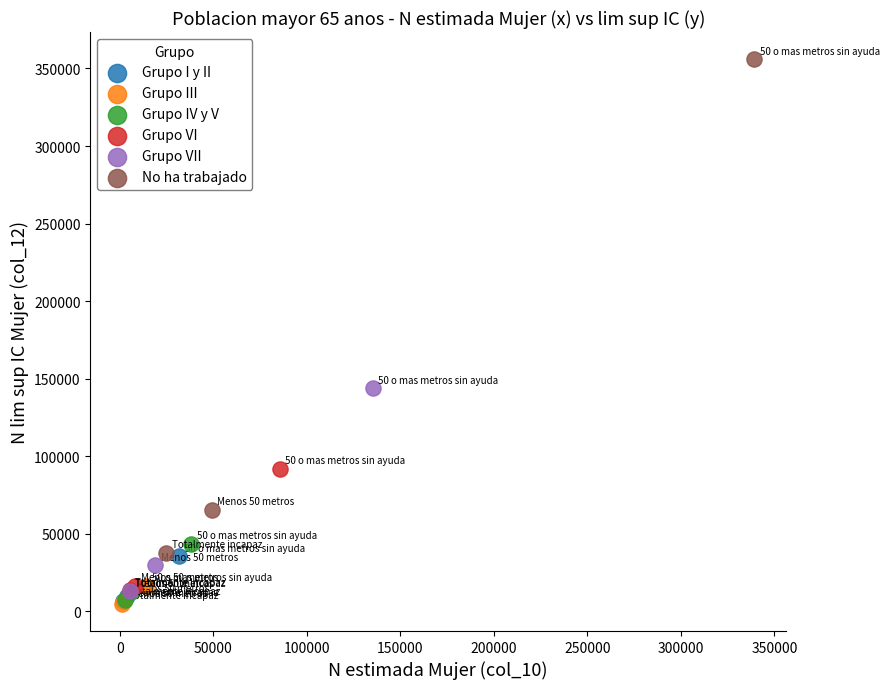

Which series has the largest Y range (max minus min)?

No ha trabajado